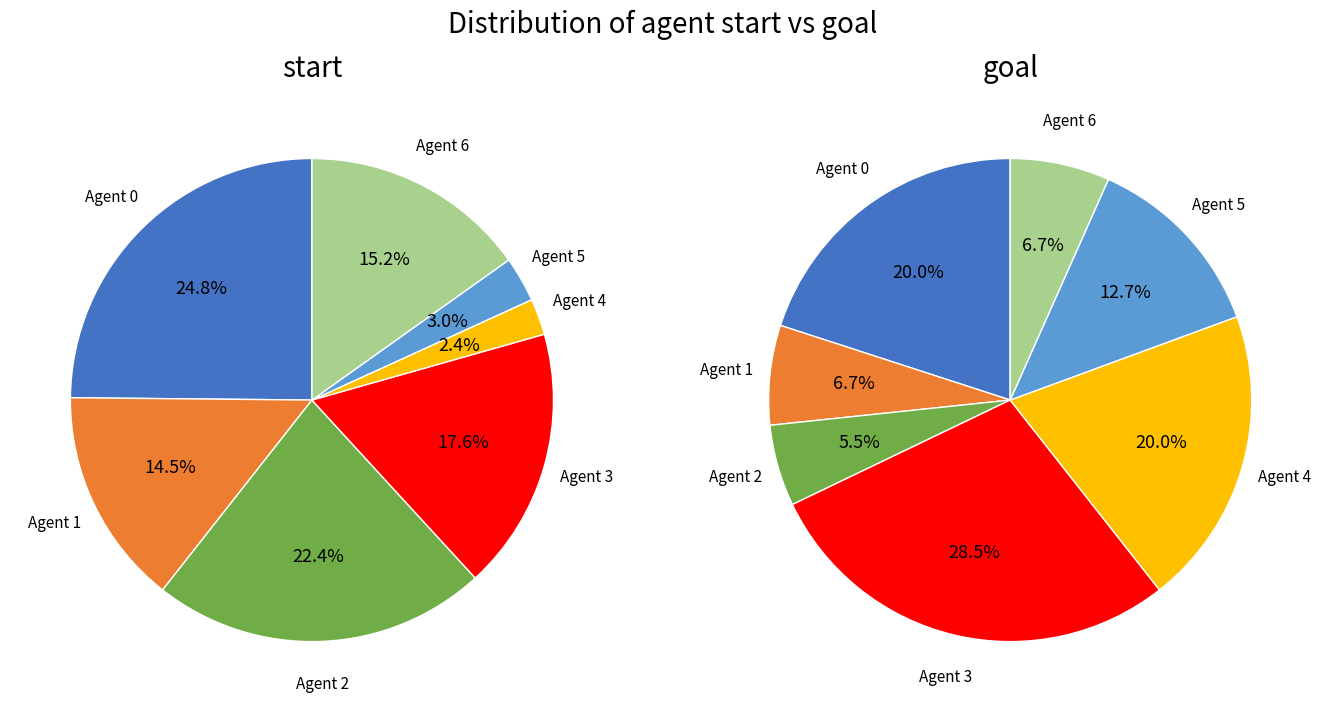

Rank the categories by goal value from lowest to highest.

2, 1, 6, 5, 0, 4, 3